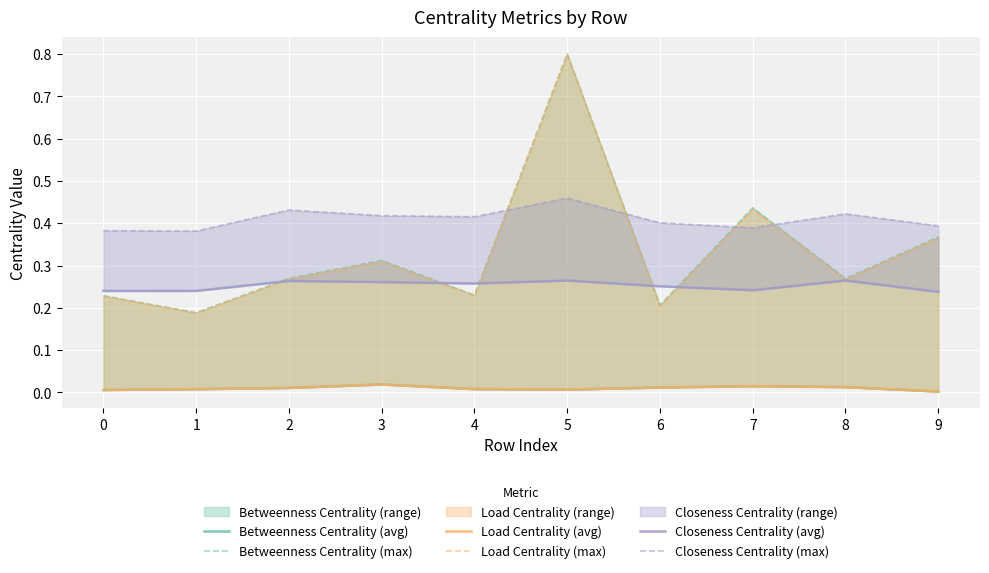

Which category has the highest value across all series?

5